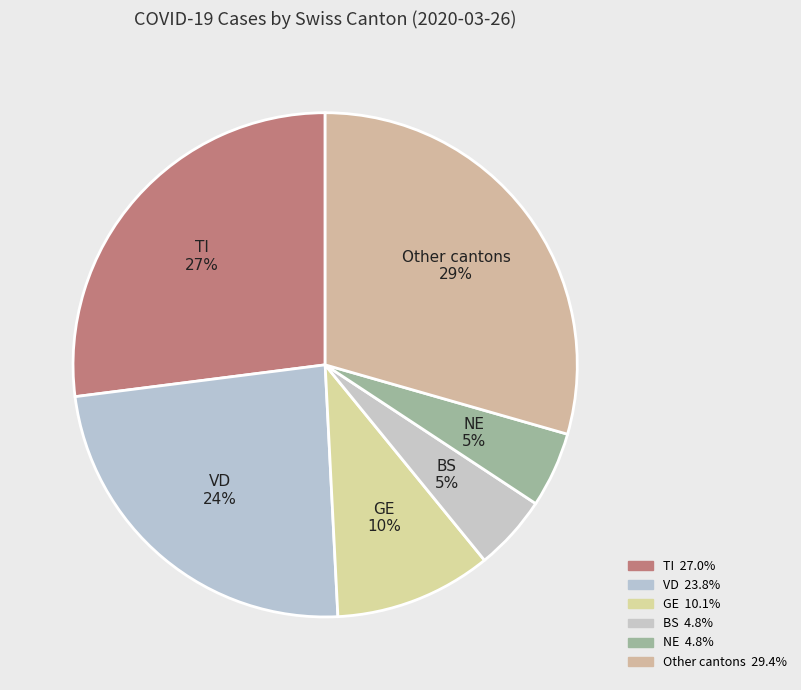

How many slices are in this pie chart?

6